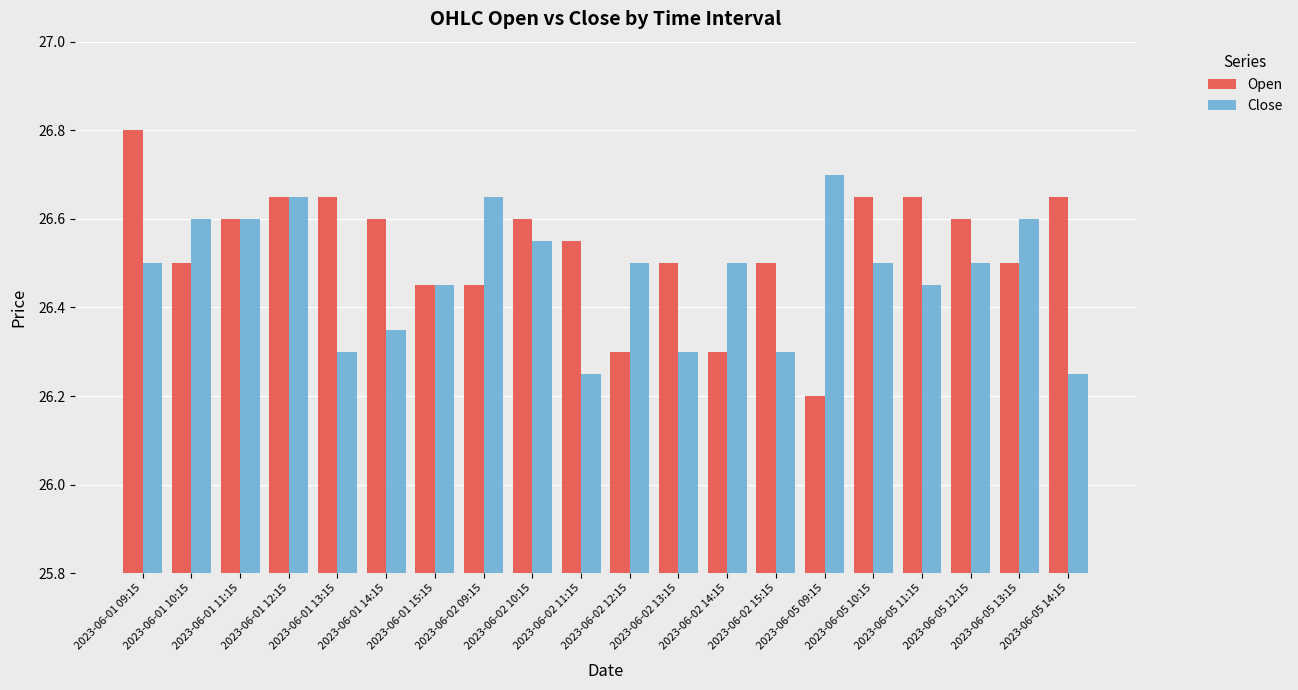

Which series has the largest total across all categories?

Open